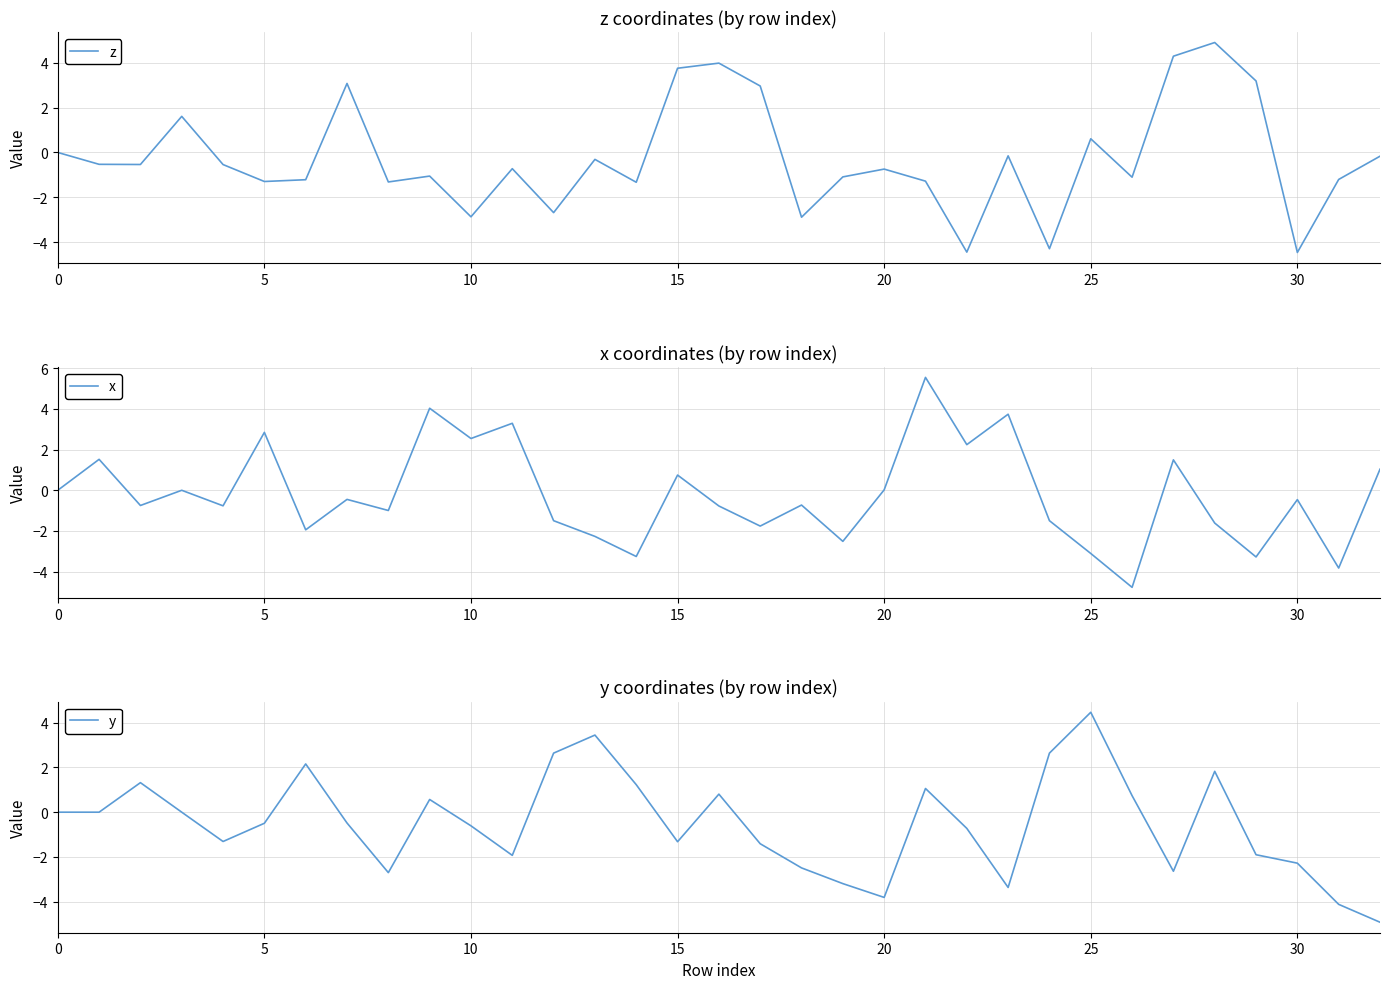

Rank the series by their maximum value, from highest to lowest.

x, z, y